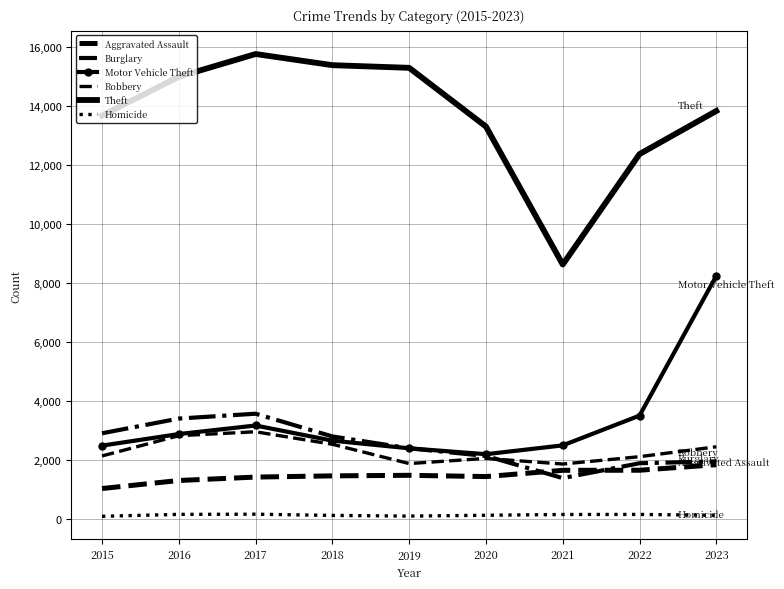

What is the sum of the Aggravated Assault values at 2019 and 2023?

3336